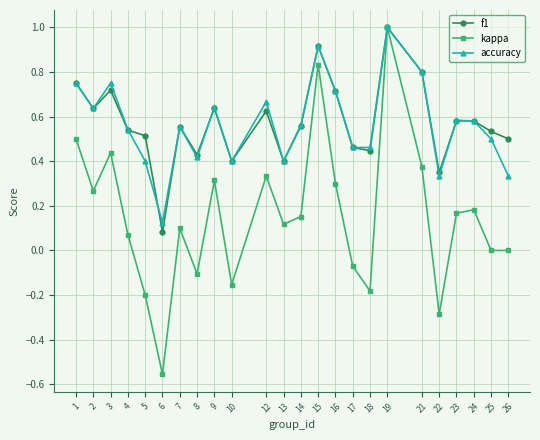

Does the chart have visible grid lines?

Yes